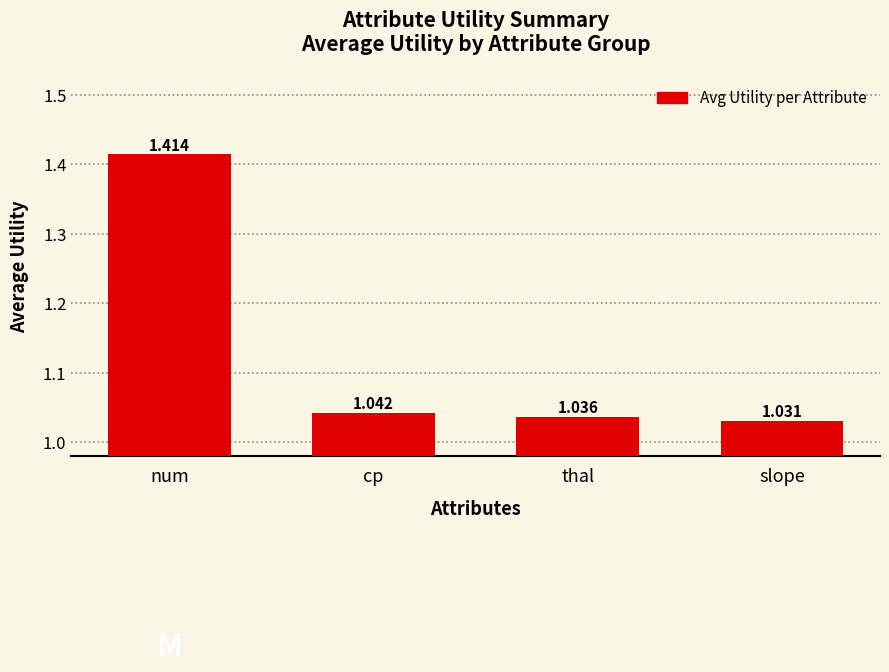

What is the difference between the maximum and minimum values?

0.4